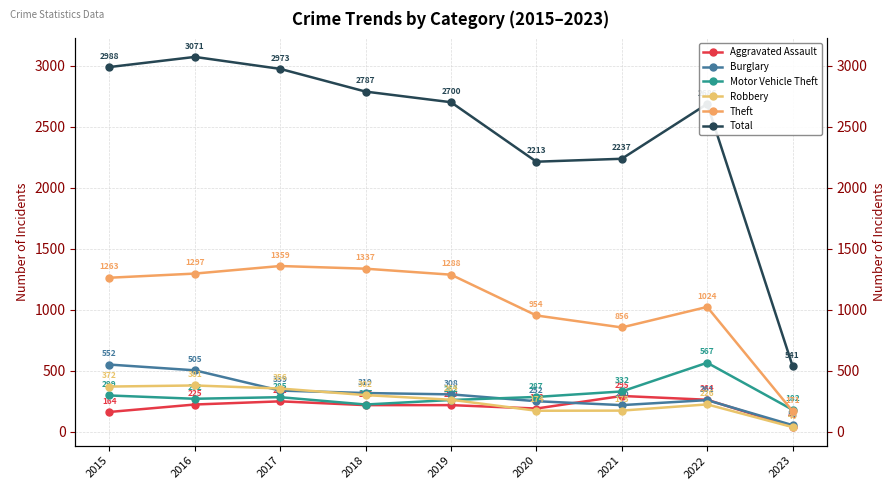

Rank the series at 2023 from lowest to highest value.

Robbery, Aggravated Assault, Burglary, Theft, Motor Vehicle Theft, Total